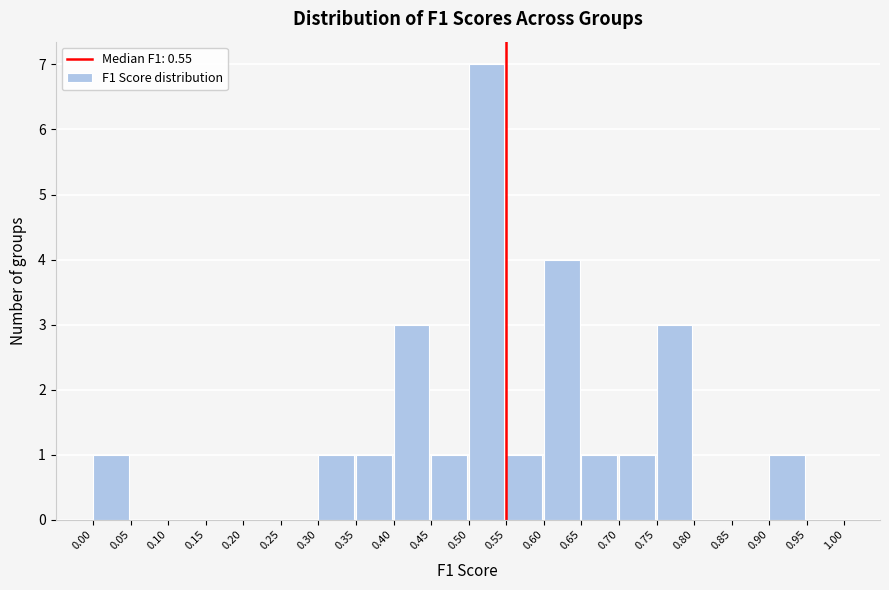

Reading left to right, list every bar in this chart as the range it spans on the x-axis followed by its height. The values are not printed on the chart, so give them approximately, as read against the axis.

0.00 to 0.05: 1
0.05 to 0.10: 0
0.10 to 0.15: 0
0.15 to 0.20: 0
0.20 to 0.25: 0
0.25 to 0.30: 0
0.30 to 0.35: 1
0.35 to 0.40: 1
0.40 to 0.45: 3
0.45 to 0.50: 1
0.50 to 0.55: 7
0.55 to 0.60: 1
0.60 to 0.65: 4
0.65 to 0.70: 1
0.70 to 0.75: 1
0.75 to 0.80: 3
0.80 to 0.85: 0
0.85 to 0.90: 0
0.90 to 0.95: 1
0.95 to 1.00: 0